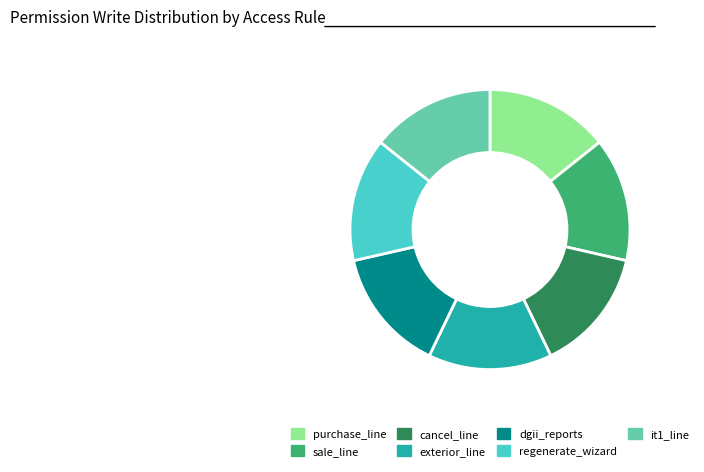

Is there any slice that represents more than half of the pie?

No